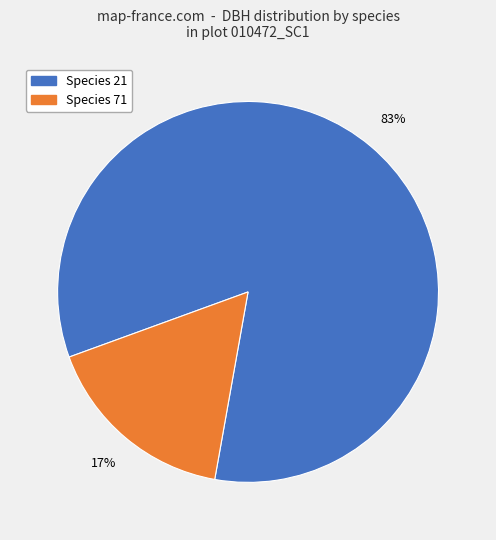

Does any single category account for the majority?

Yes